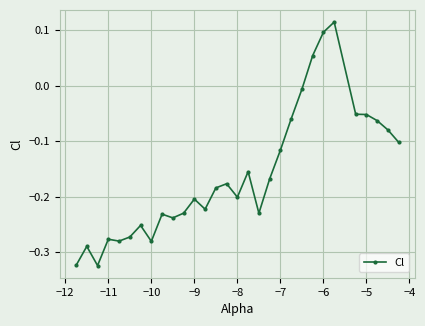

What is the sum of all values?

-4.8